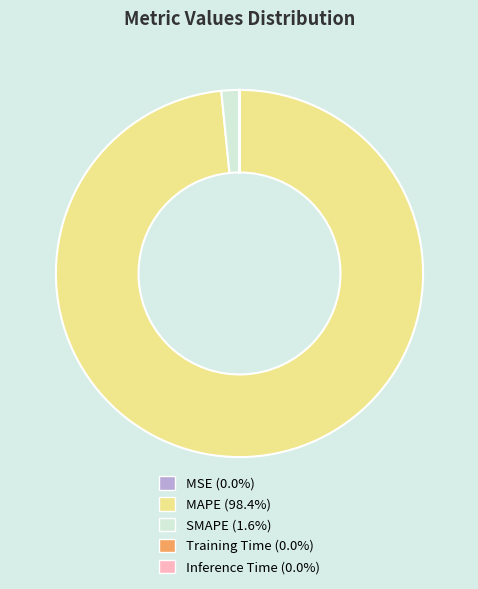

Is there any slice that represents more than half of the pie?

Yes